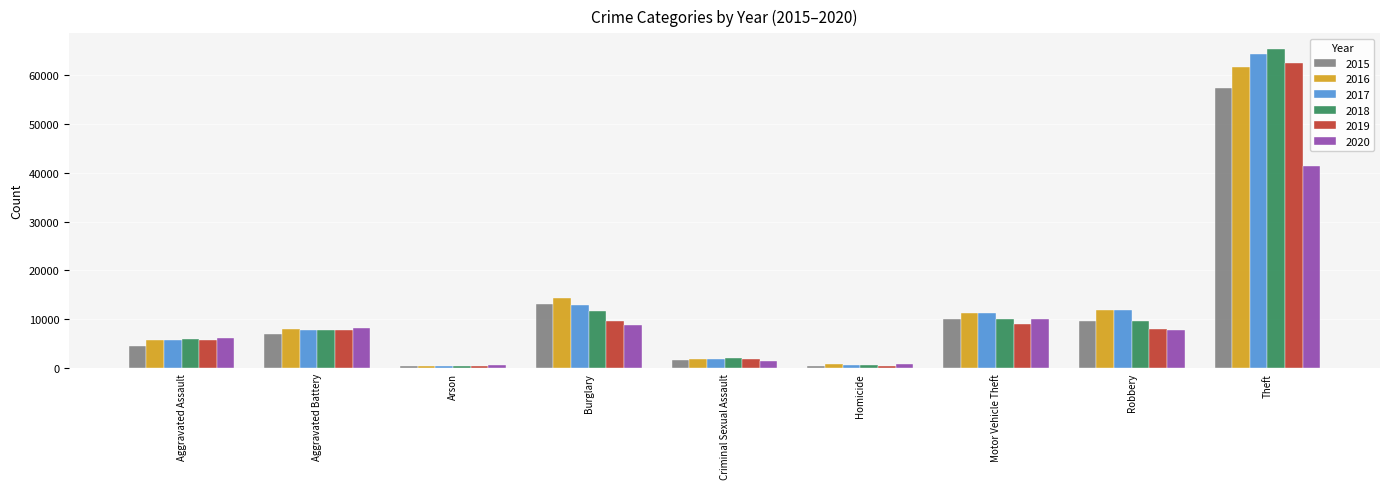

What are all the series names shown in the legend?

2015, 2016, 2017, 2018, 2019, 2020